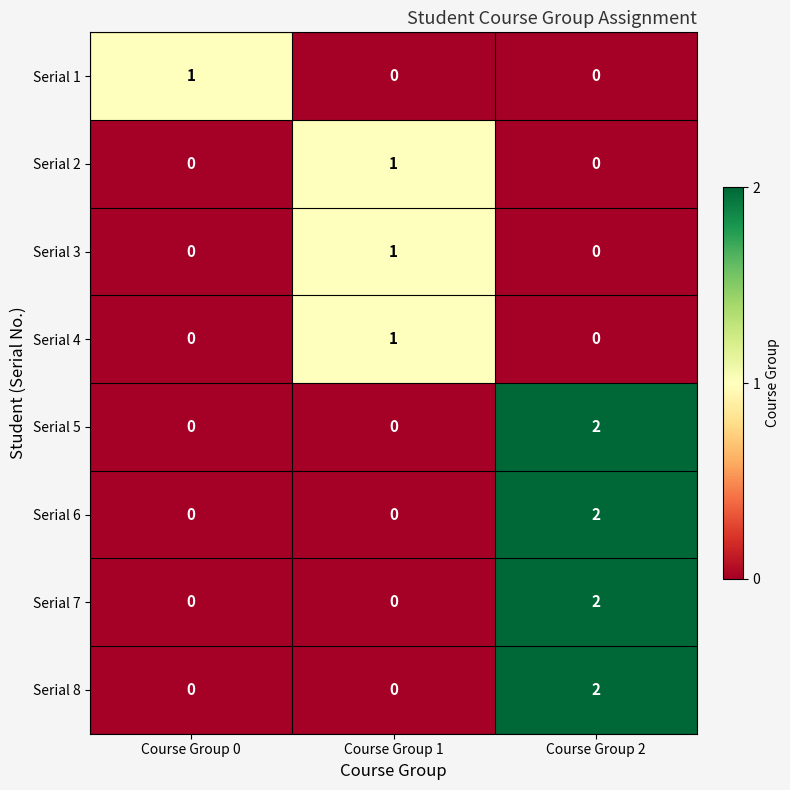

The Serial 8 series shows 0 at Course Group 0. True or false?

True